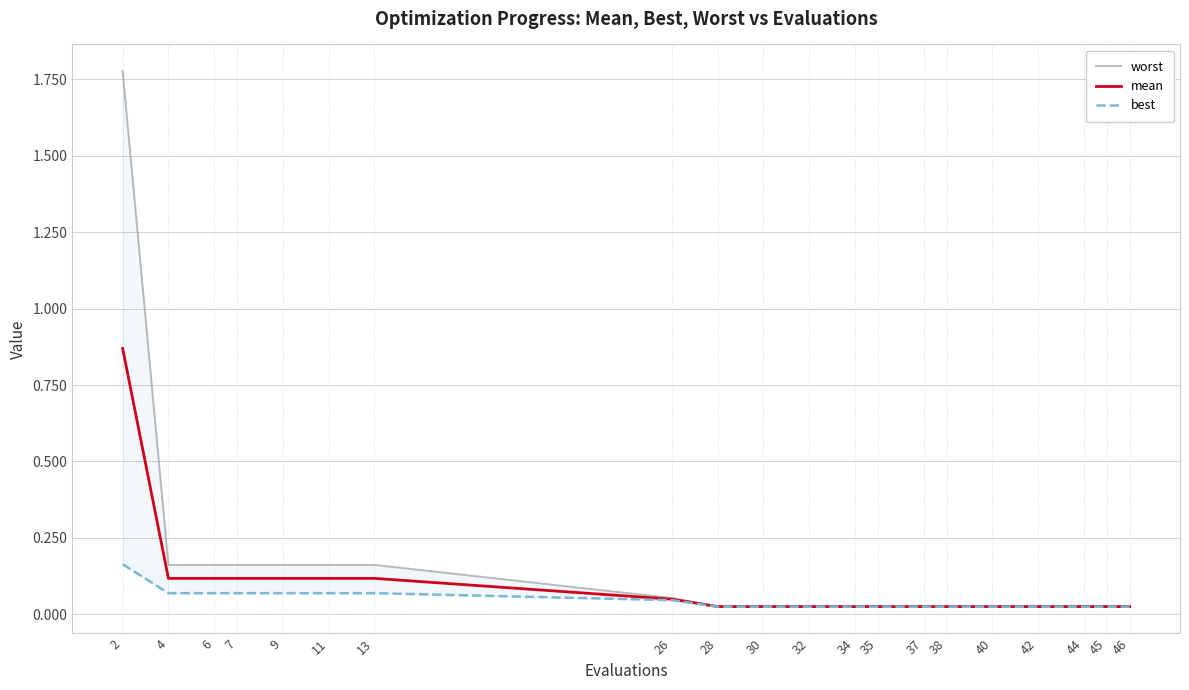

At 44, list the series in order from smallest to largest.

best, mean, worst